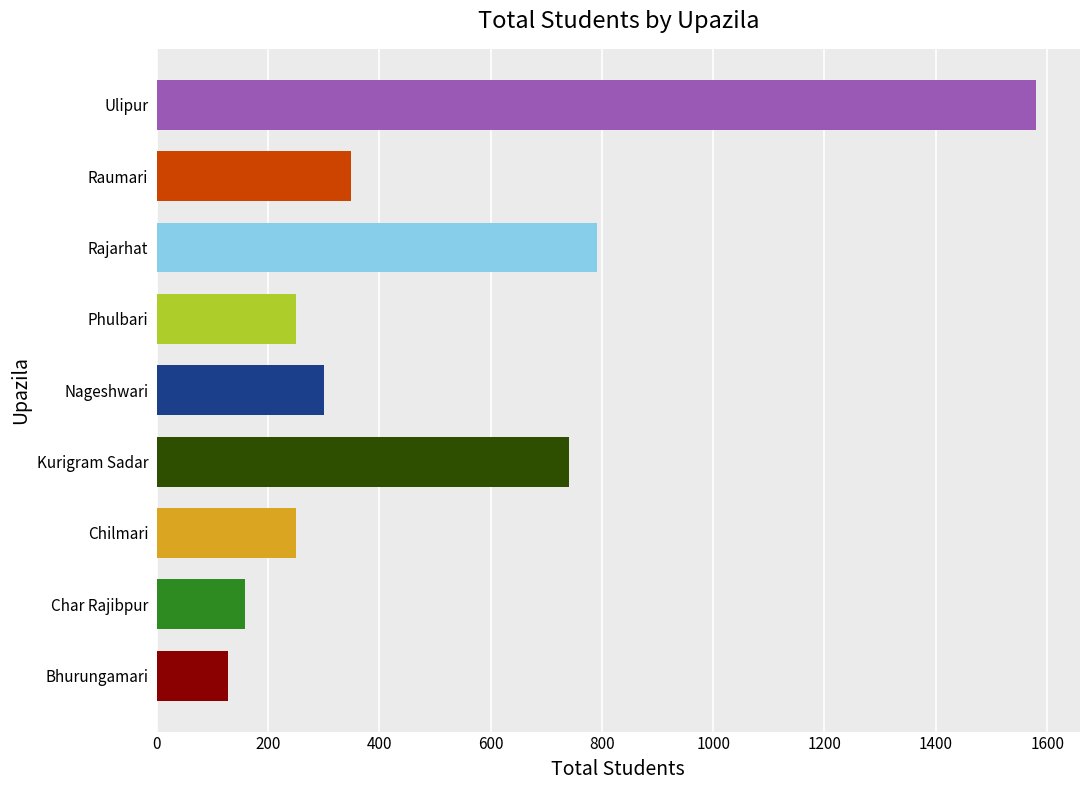

What is the smallest value displayed?

129